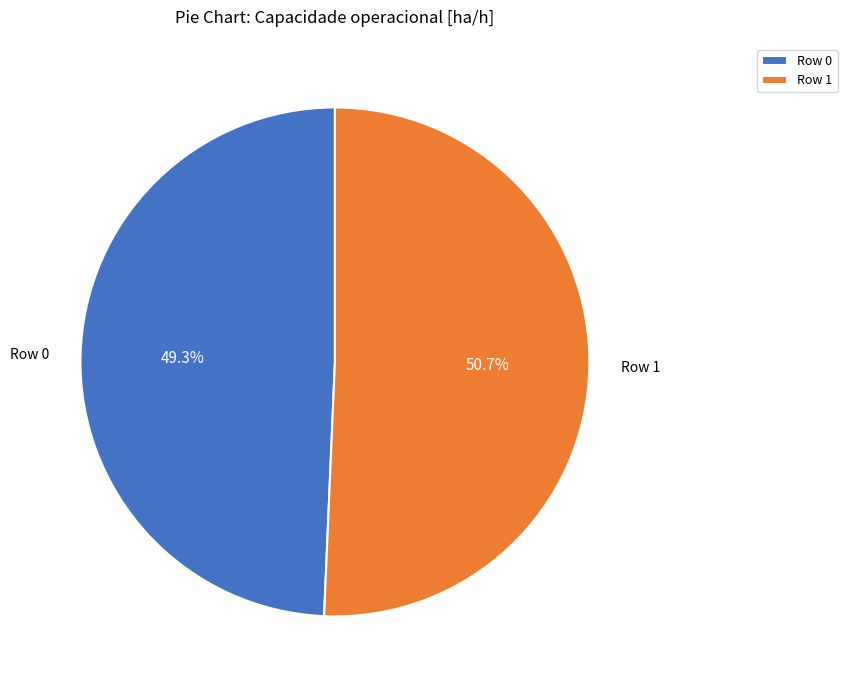

Combined, what portion of the pie is Row 1 and Row 0?

100.0%